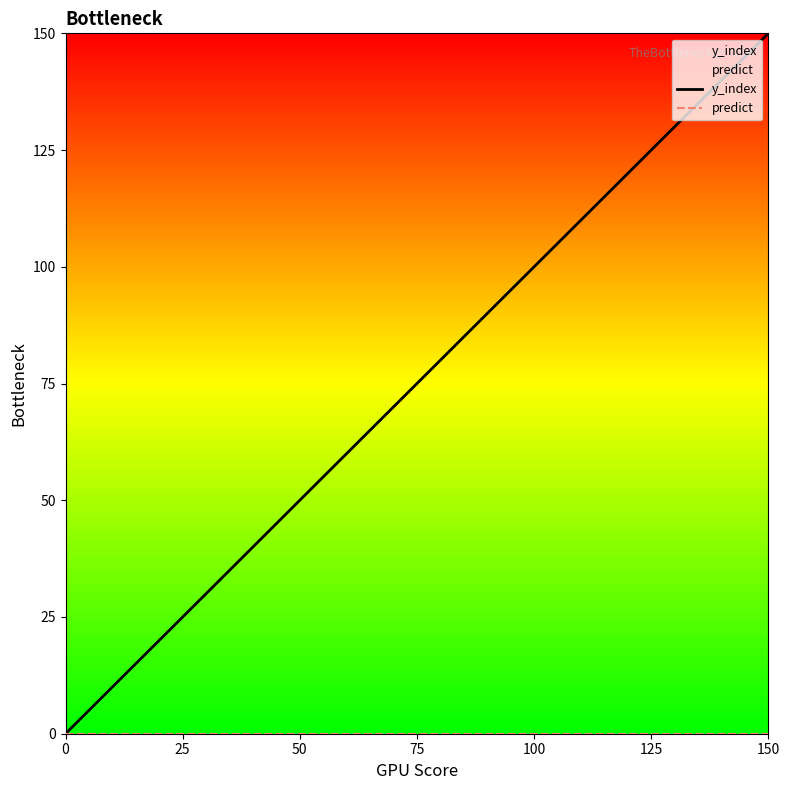

What are all the series names shown in the legend?

y_index, predict